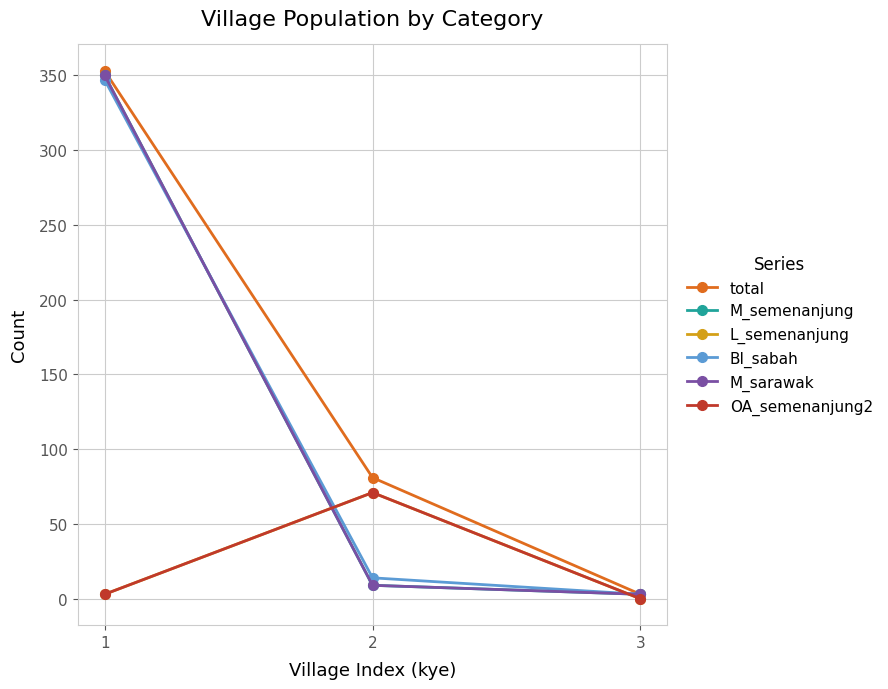

What is the difference between the highest and lowest values at 1?

350